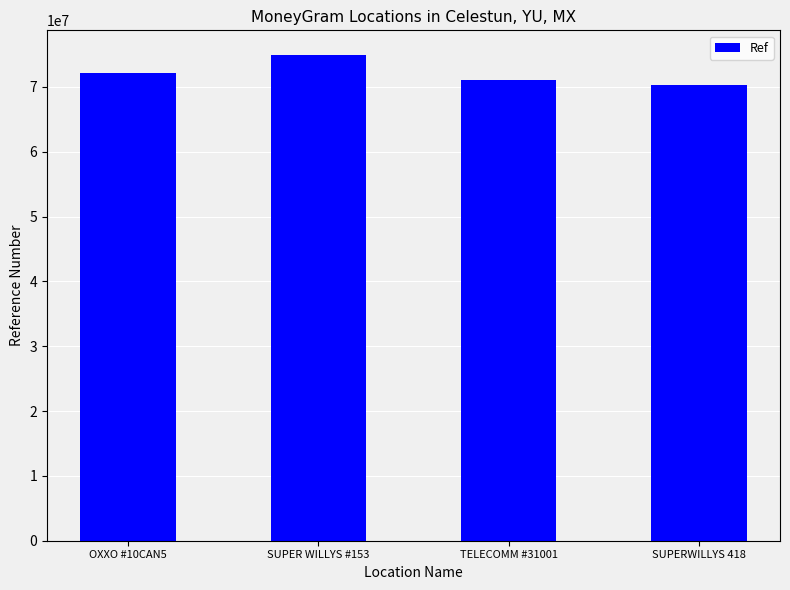

What is the average value?

72147038